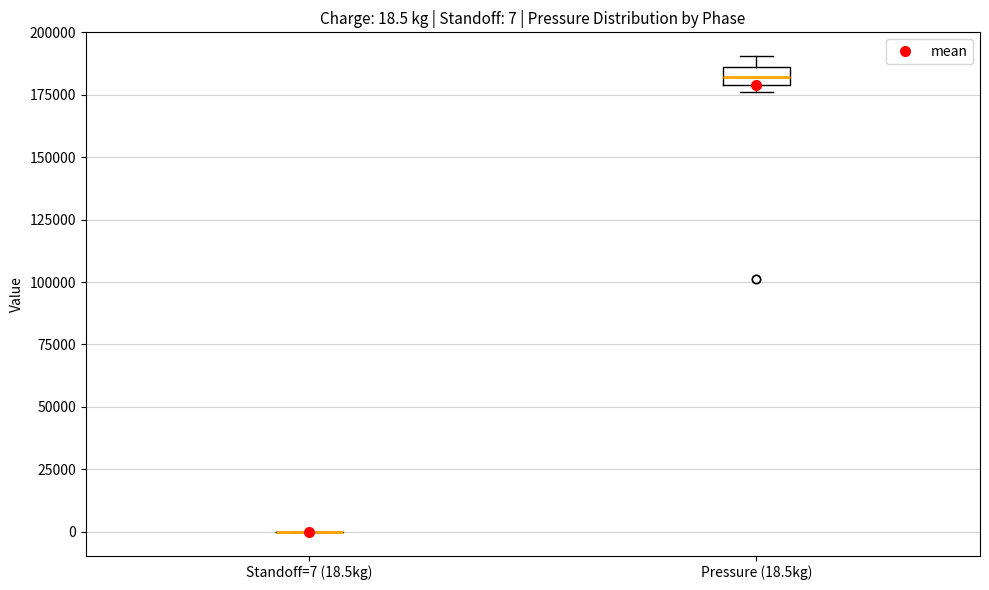

Which box is the tallest, from its lower edge to its upper edge?

Pressure (18.5kg)